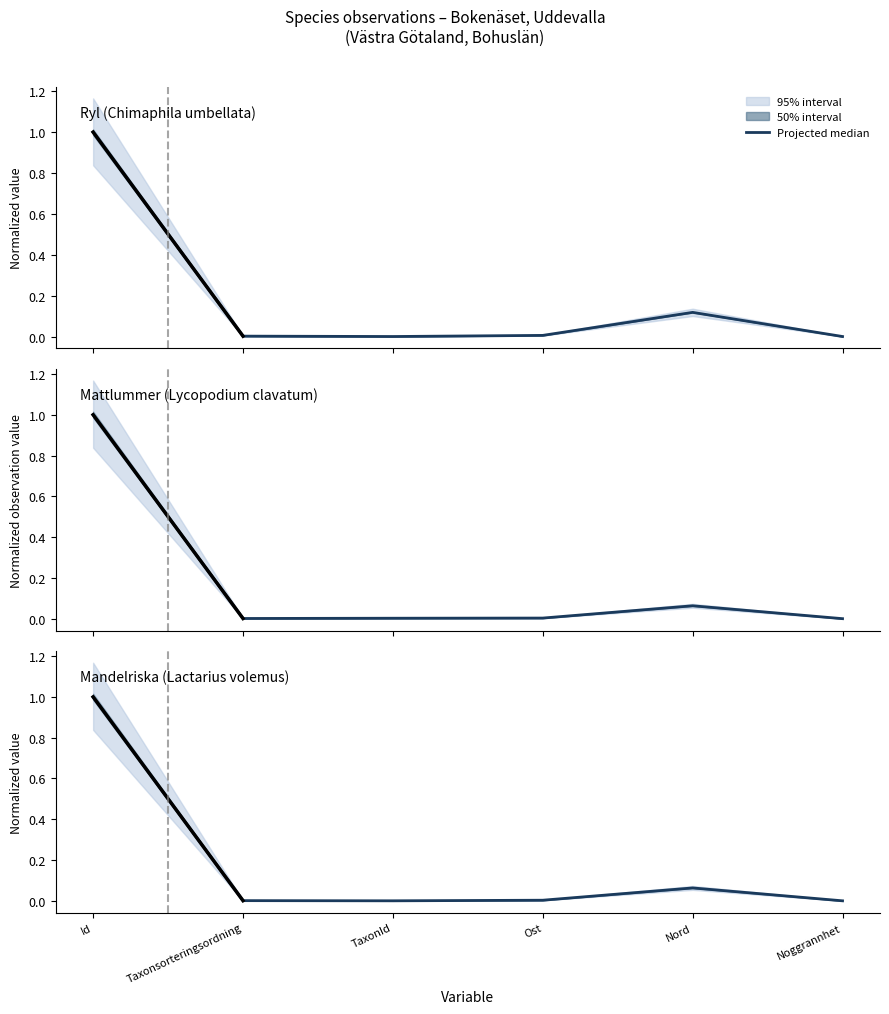

The Ryl (Id: 54789566) series shows 0.0 at Noggrannhet. True or false?

True